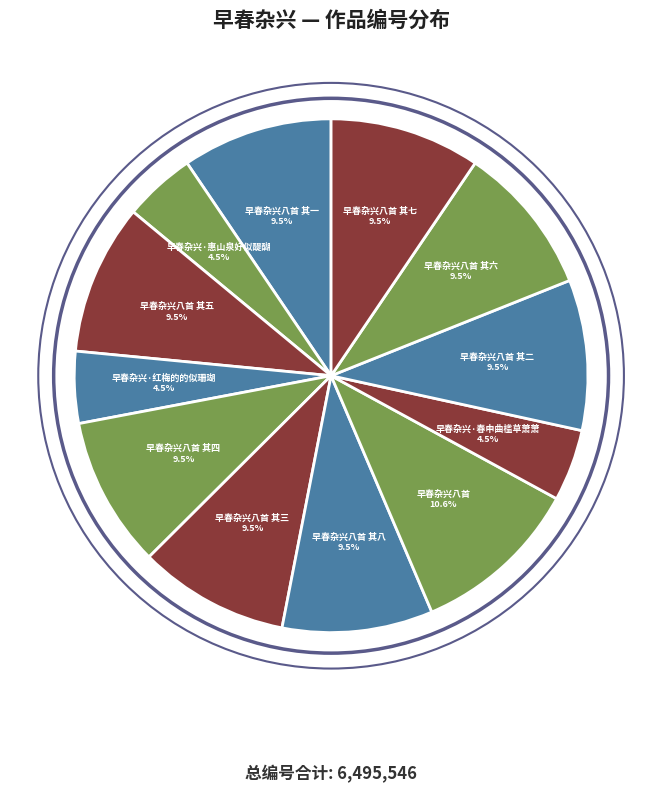

Do 早春杂兴·红梅的的似珊瑚 and 早春杂兴八首 其一 together represent more than half of the pie?

No